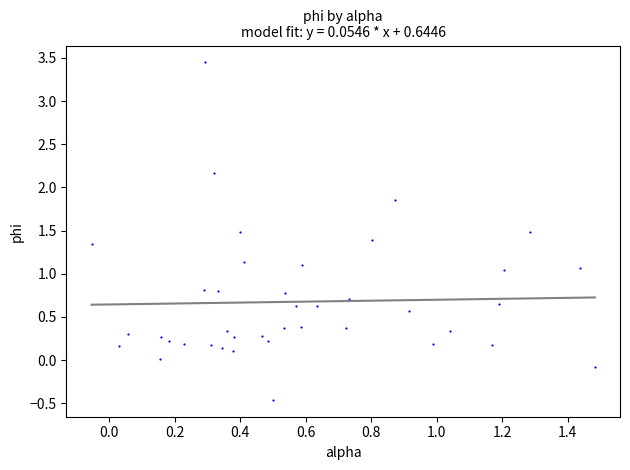

What is the range of X values (max minus min)?

1.5